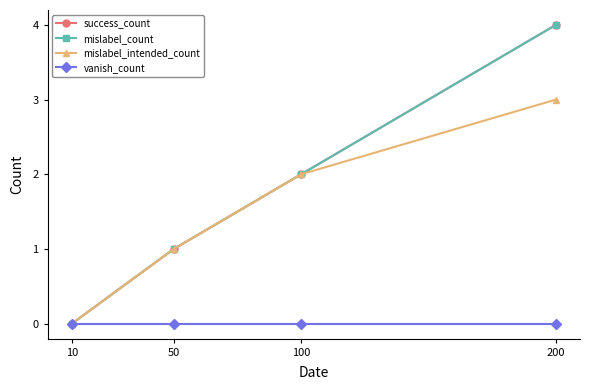

True or false: mislabel_intended_count and vanish_count cross at least once.

False